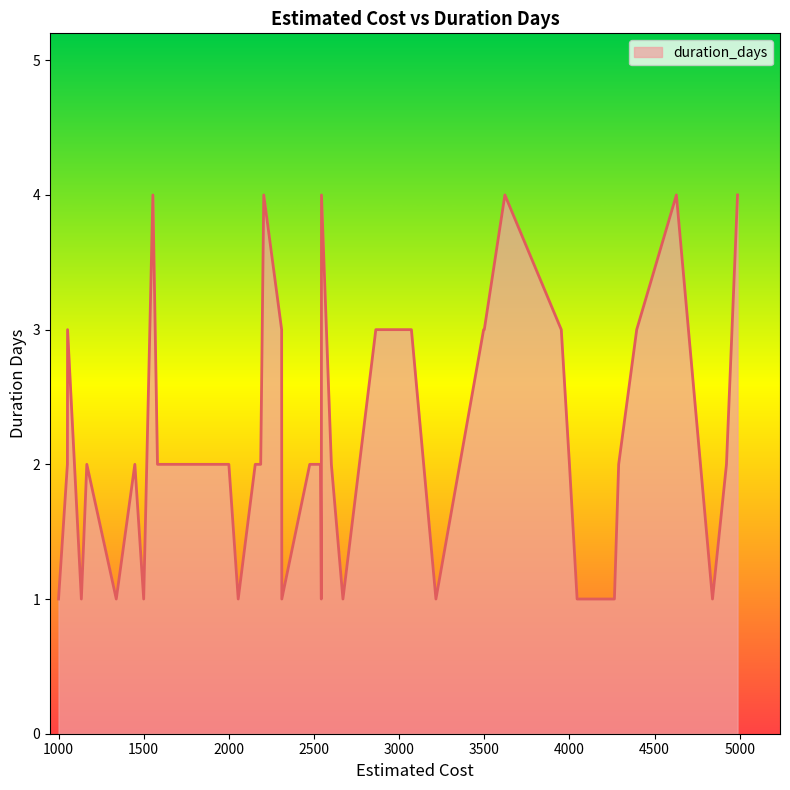

What is the difference between the maximum and minimum values?

3